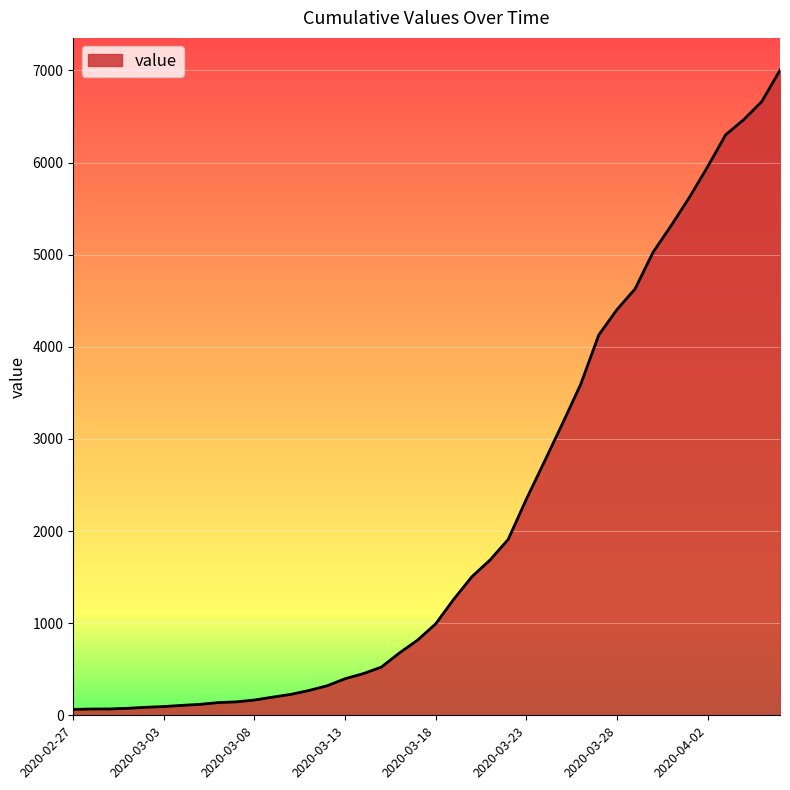

What is the greatest value displayed?

7003